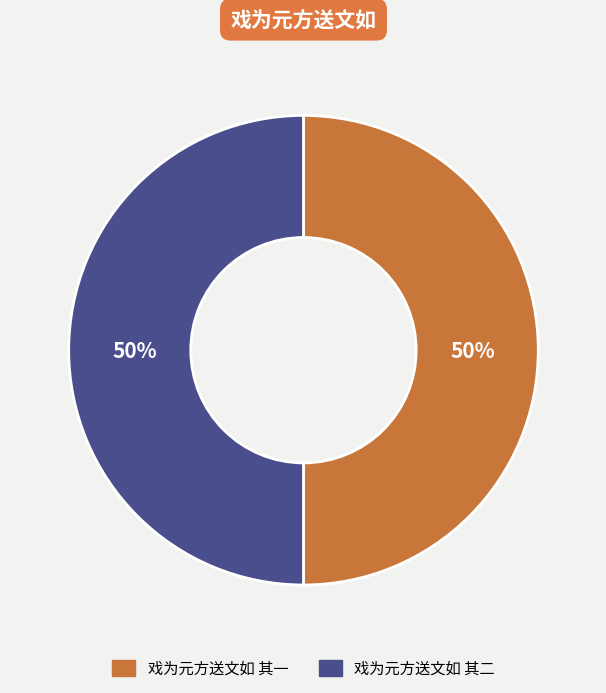

The 戏为元方送文如 其二 slice represents 42% of the pie. True or false?

False